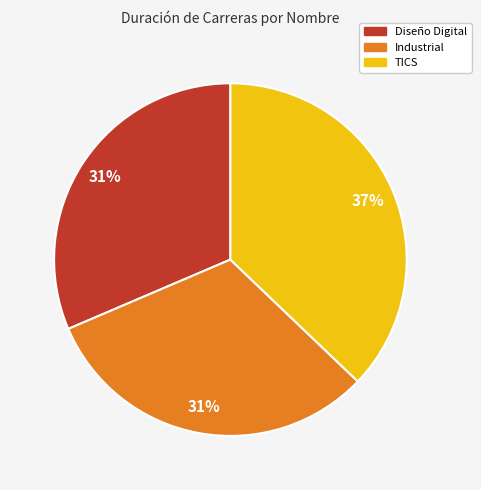

To the nearest percent, what portion does TICS represent?

37%